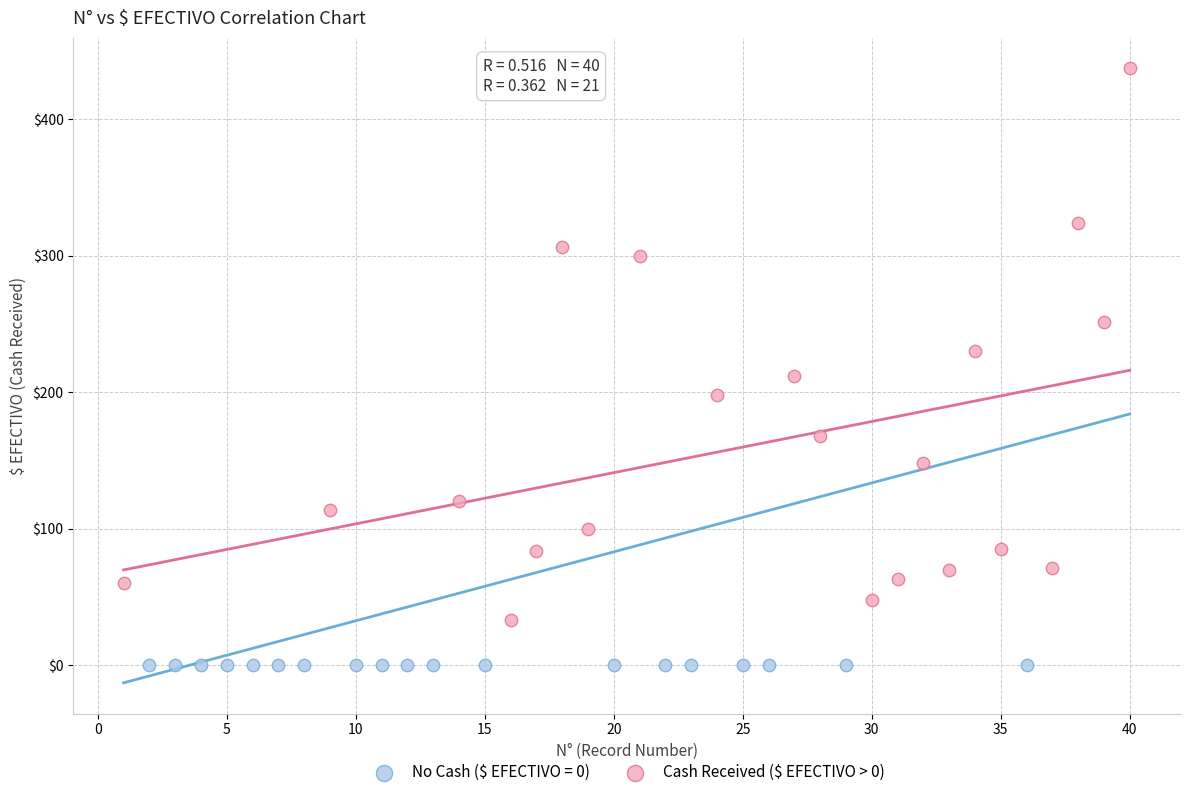

Which series reaches the minimum Y coordinate?

No Cash ($ EFECTIVO = 0)